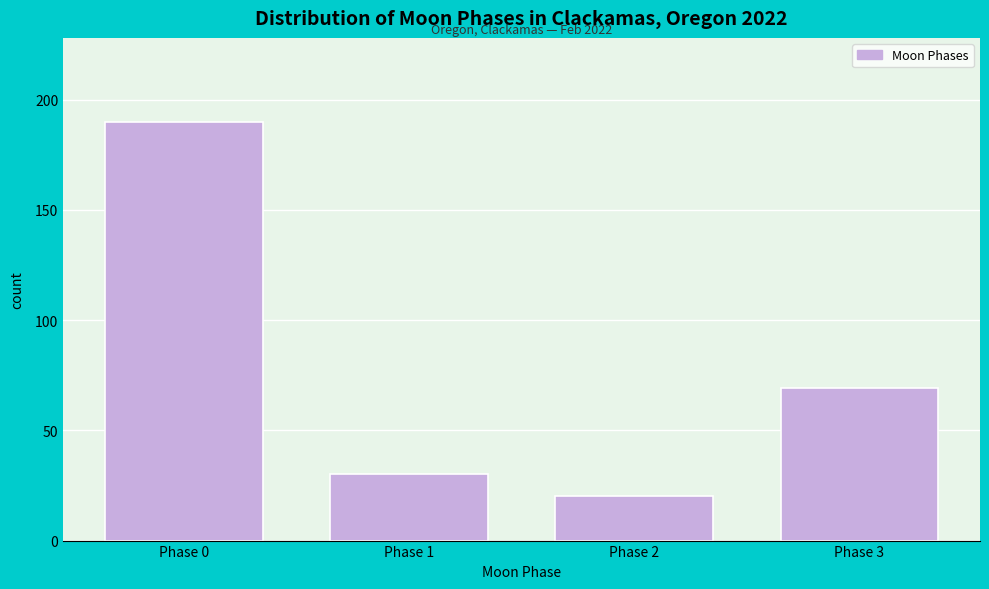

Reading right to left, list all the values displayed in this chart.

69	20	30	190